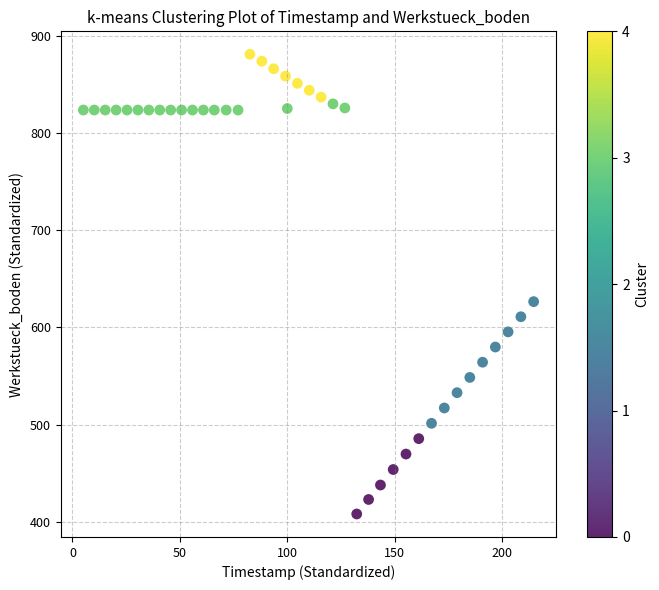

What Y value in the scatter plot is closest to 644?

626.4